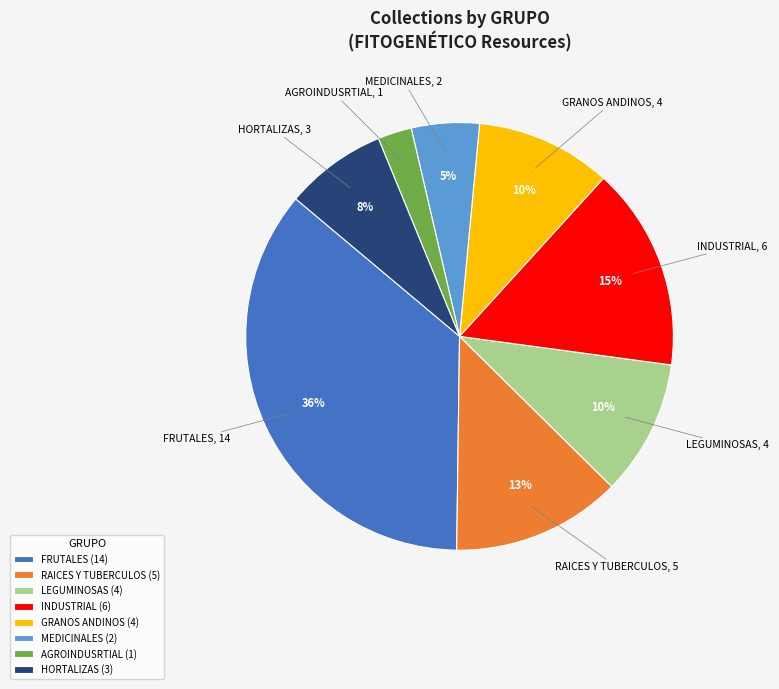

Combined, do LEGUMINOSAS (4) and INDUSTRIAL (6) account for over 50%?

No